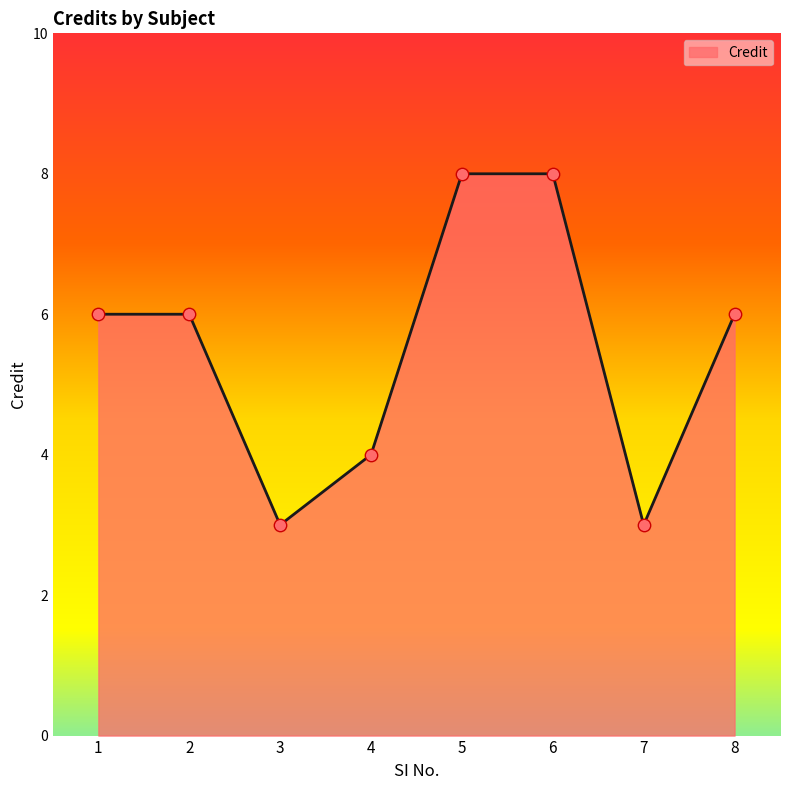

Which has a higher value, 4 or 7?

4